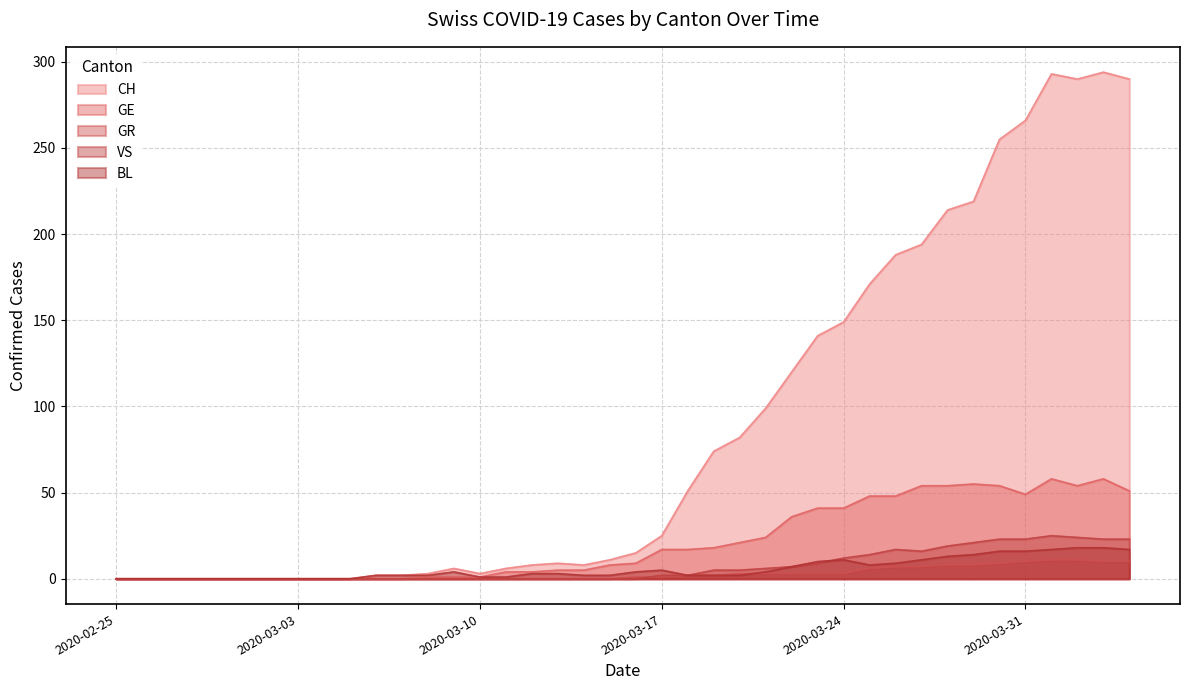

Count the number of categories in the chart.

40